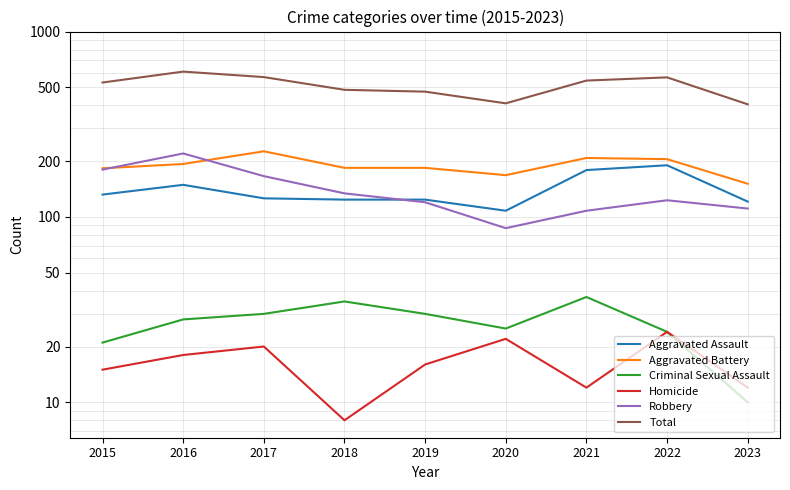

Reading right to left, list all the values displayed in this chart.

Aggravated Assault: 121	190	179	108	124	124	126	149	132
Aggravated Battery: 151	205	208	168	184	184	226	193	183
Criminal Sexual Assault: 10	24	37	25	30	35	30	28	21
Homicide: 12	24	12	22	16	8	20	18	15
Robbery: 111	123	108	87	120	134	166	220	180
Total: 405	566	544	410	474	485	568	608	531